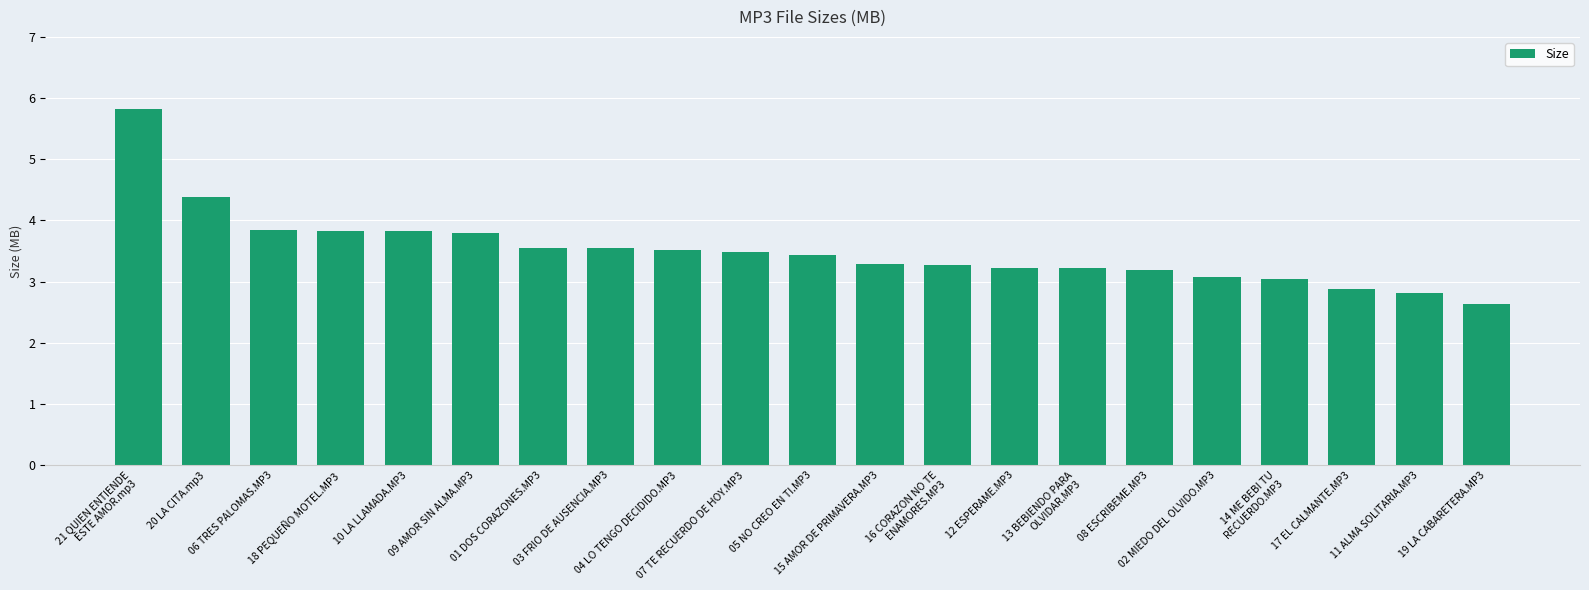

What is the value of the 3rd bar from the left?

3.8